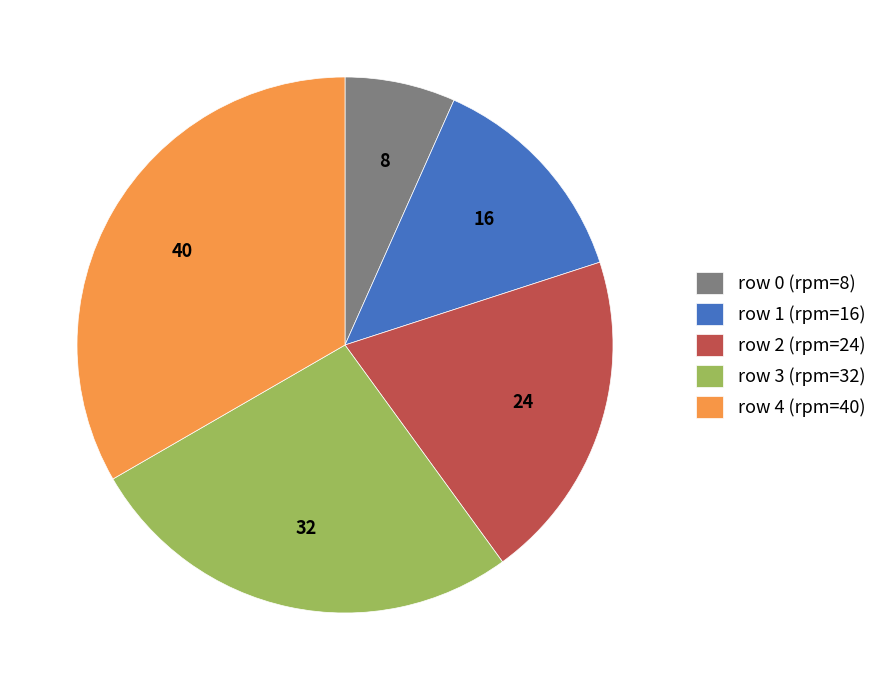

Is there a majority slice in this chart?

No